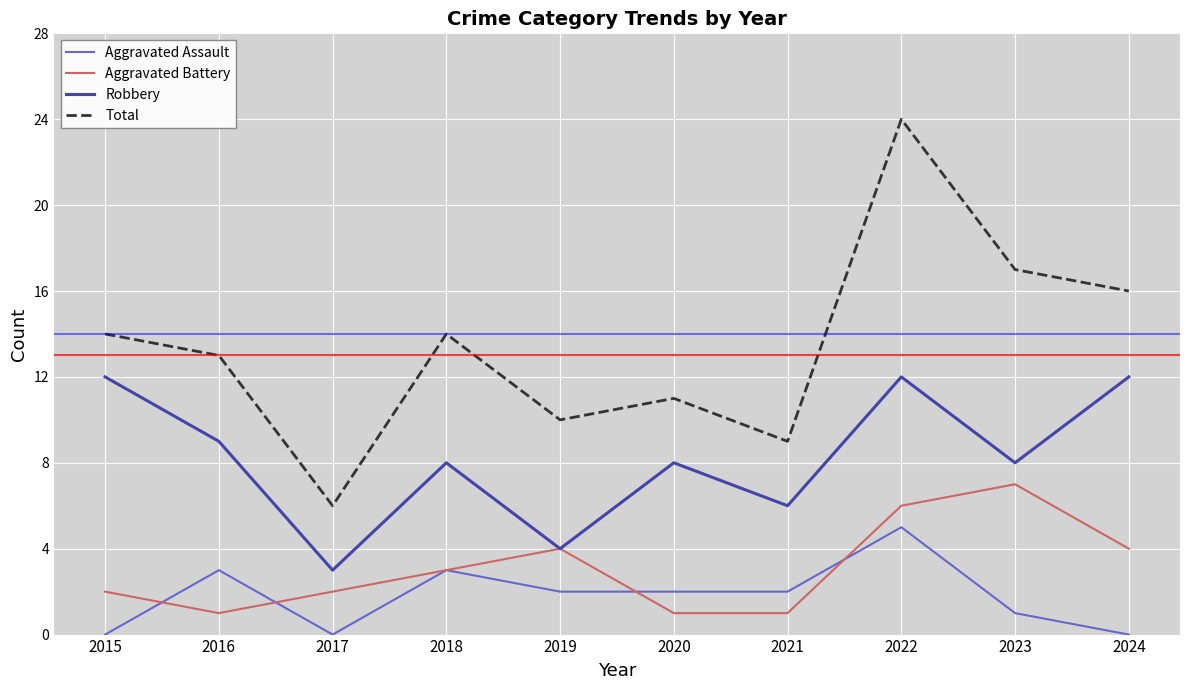

The Total series shows 14 at 2015. True or false?

True